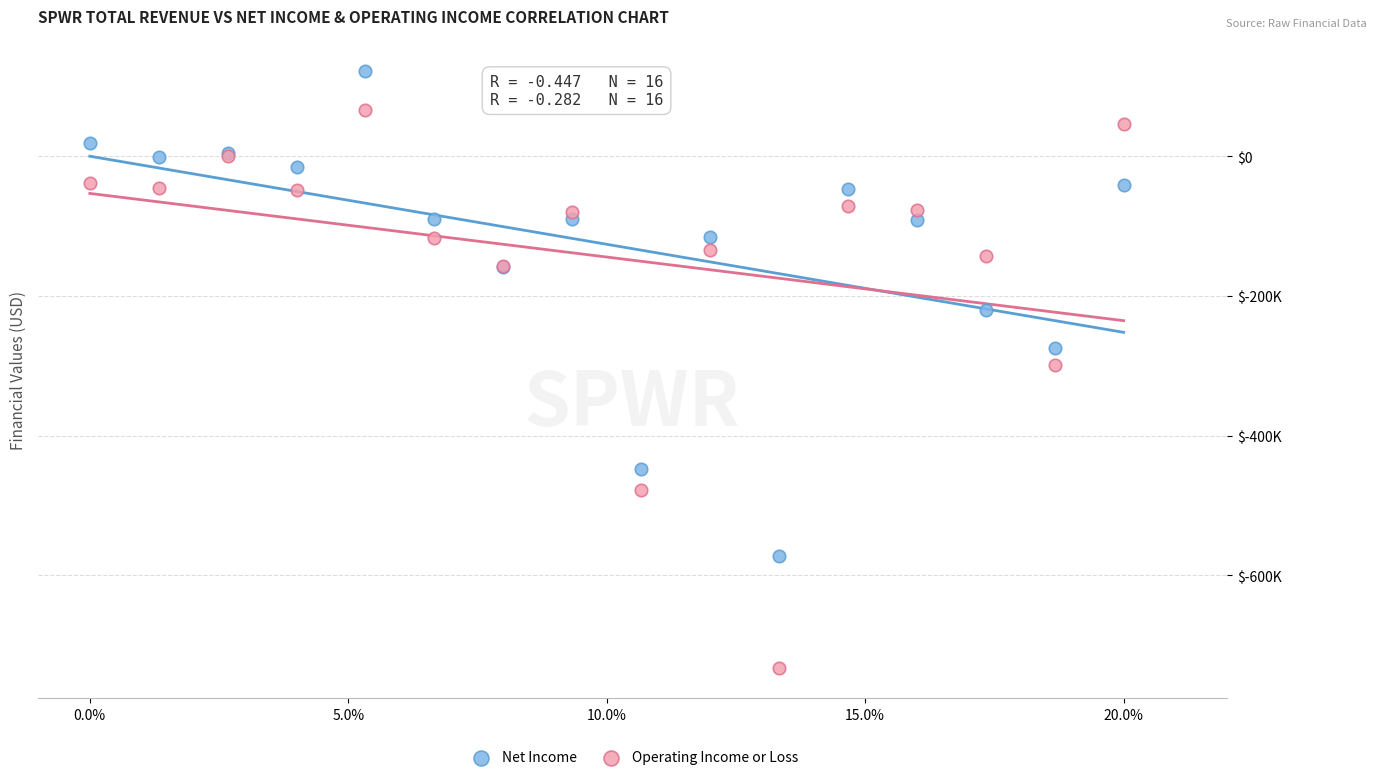

What are all the series names shown in the legend?

Net Income, Operating Income or Loss